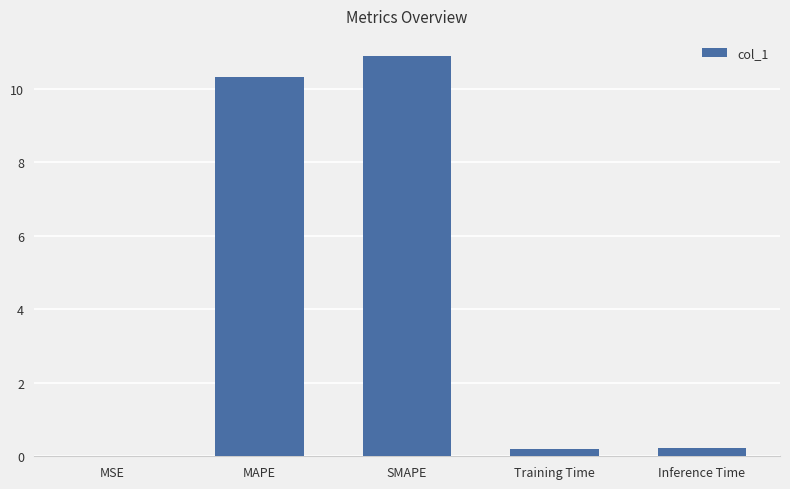

What is the greatest value displayed?

10.9